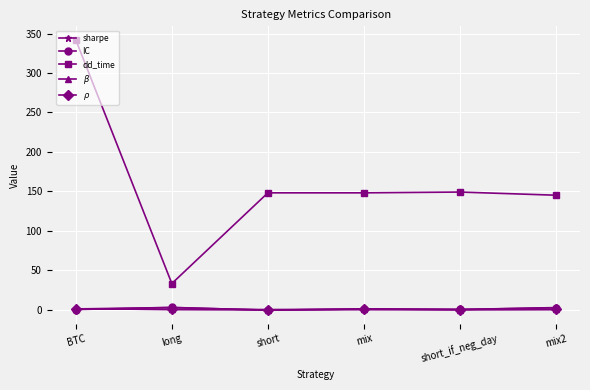

At which category does dd_time reach its first local valley?

long